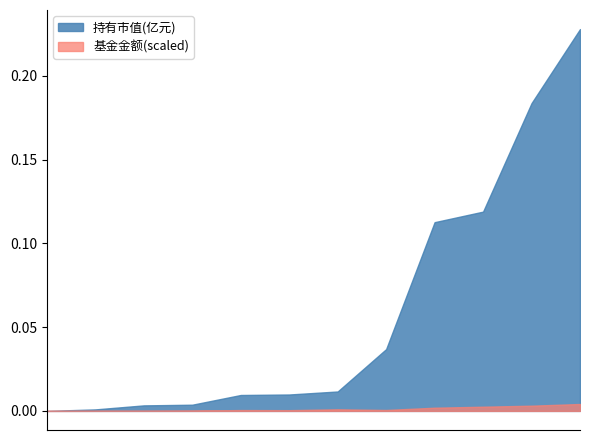

Rank the series by their maximum value, from highest to lowest.

持有市值(亿元), 基金金额(scaled)